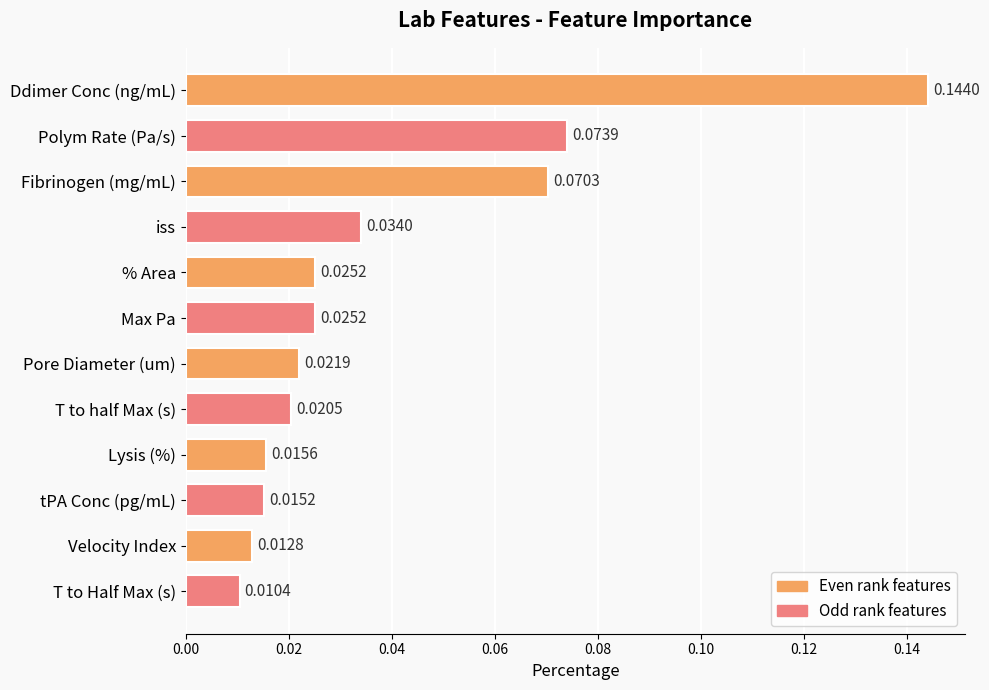

Which has a higher value, % Area or Fibrinogen (mg/mL)?

Fibrinogen (mg/mL)